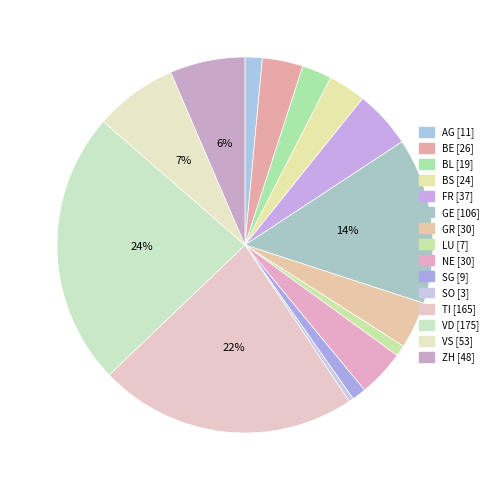

Which category has the smallest portion of the pie?

SO